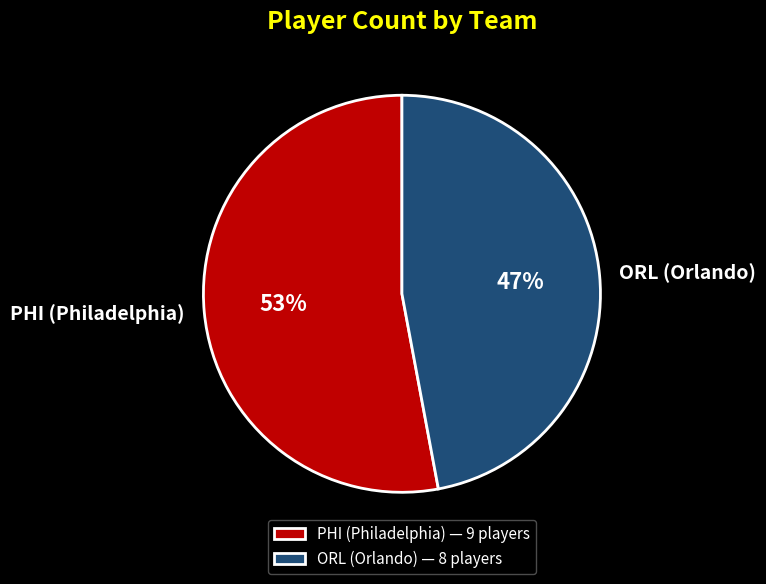

To the nearest percent, what is the difference between the PHI and ORL slice percentages?

6%